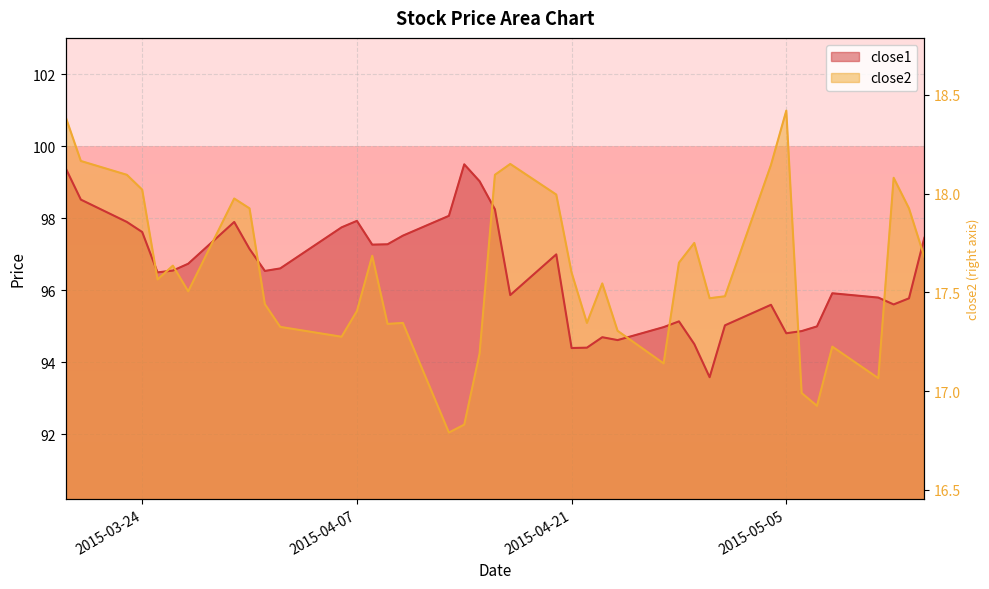

The value of close1 at 2015-04-17 is 158.4. True or false?

False